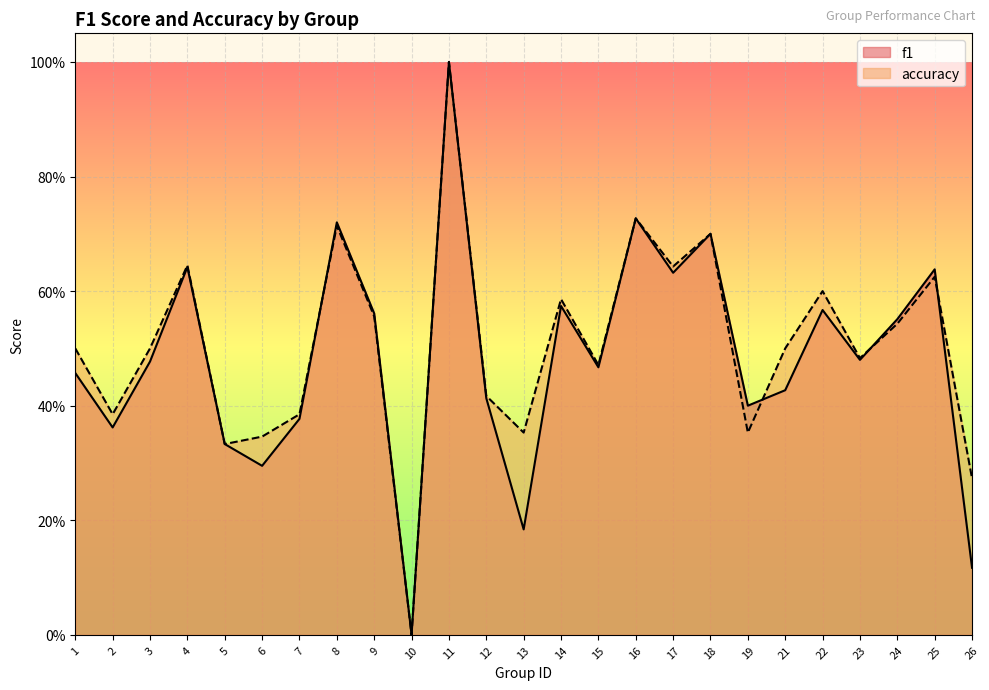

What is the value of the f1 point at the 6th from the left?

0.3